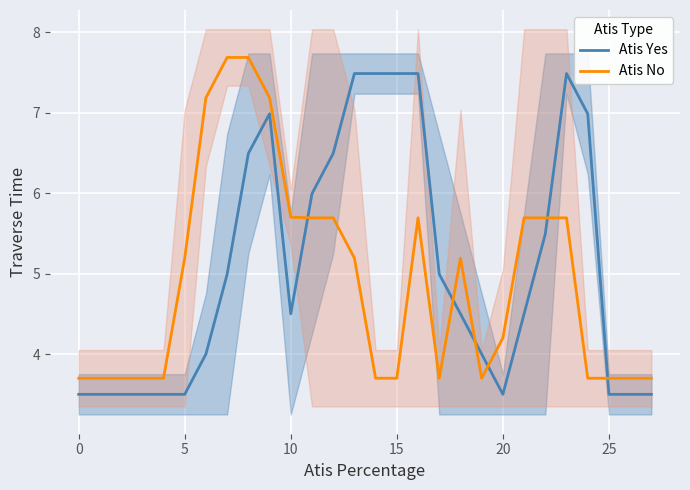

What is the highest value of the Atis No series?

7.7